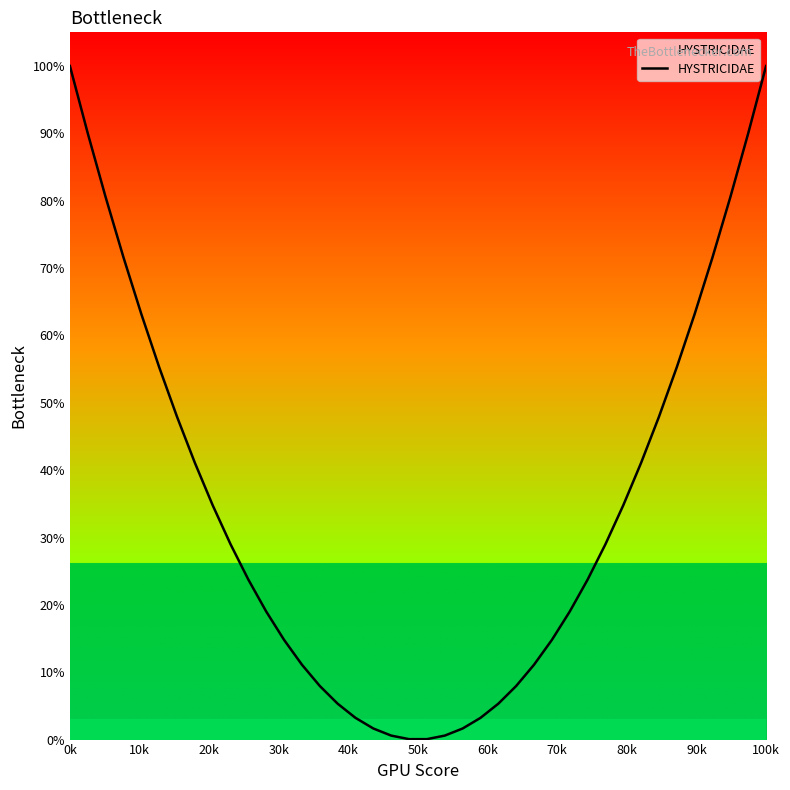

What is the difference between the maximum and minimum values?

99.9